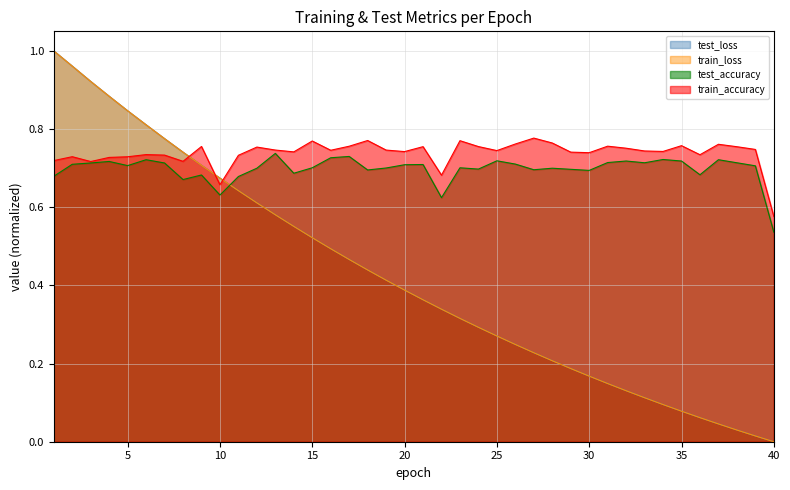

What are all the series names shown in the legend?

test_loss, train_loss, test_accuracy, train_accuracy